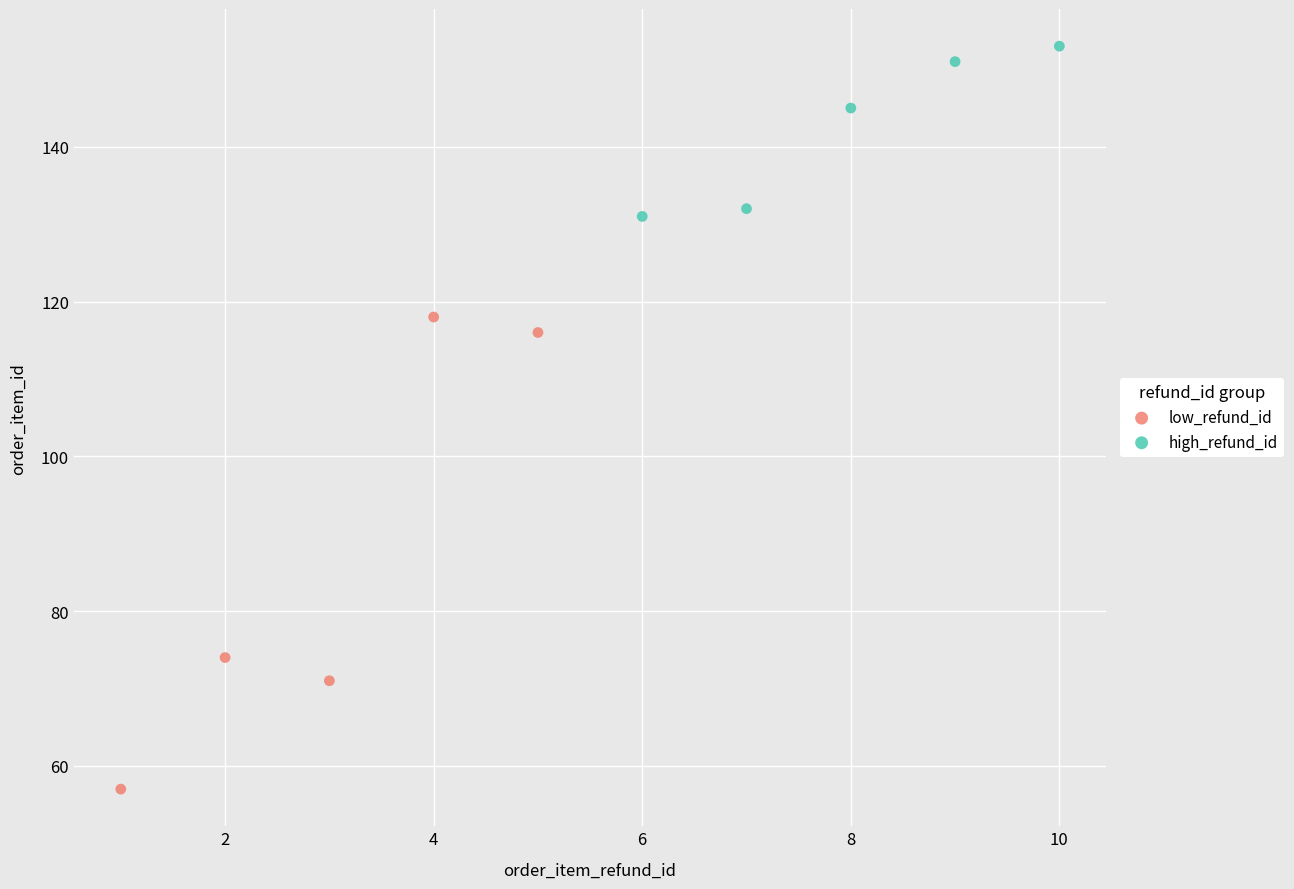

What are all the series names shown in the legend?

low_refund_id, high_refund_id